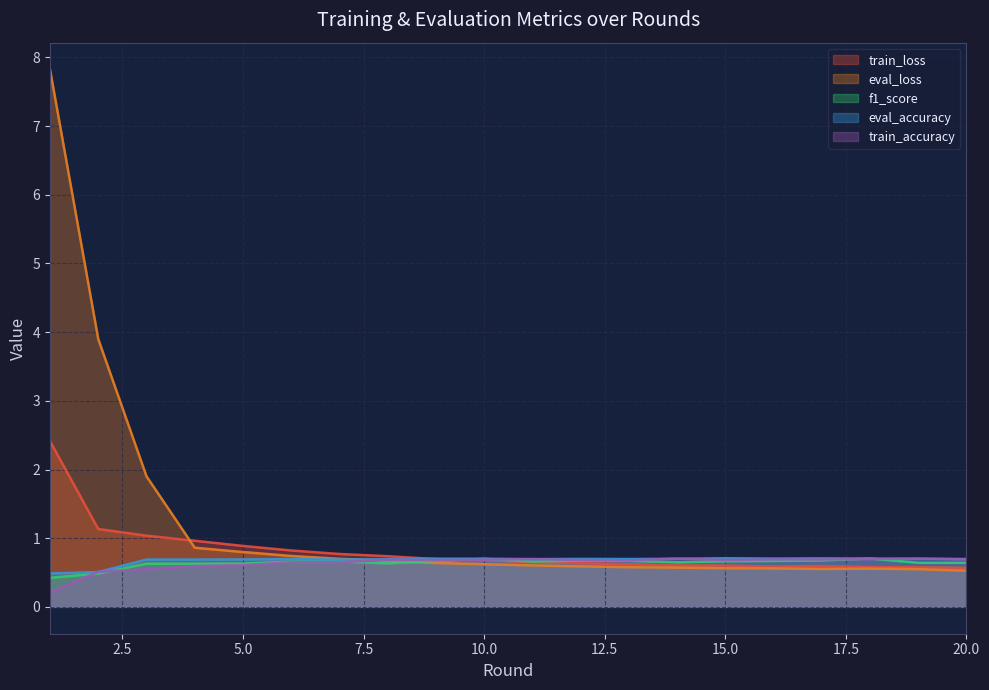

What is the average value of the f1_score series?

0.6